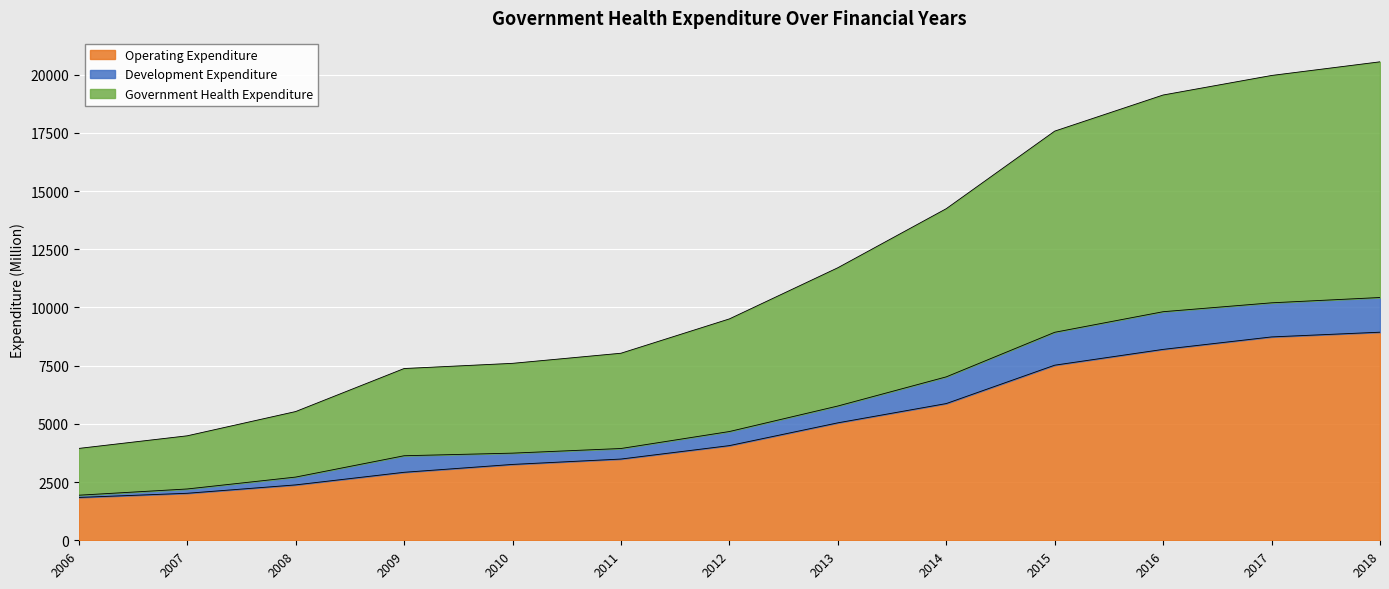

At how many categories does at least one series exceed 17562?

4